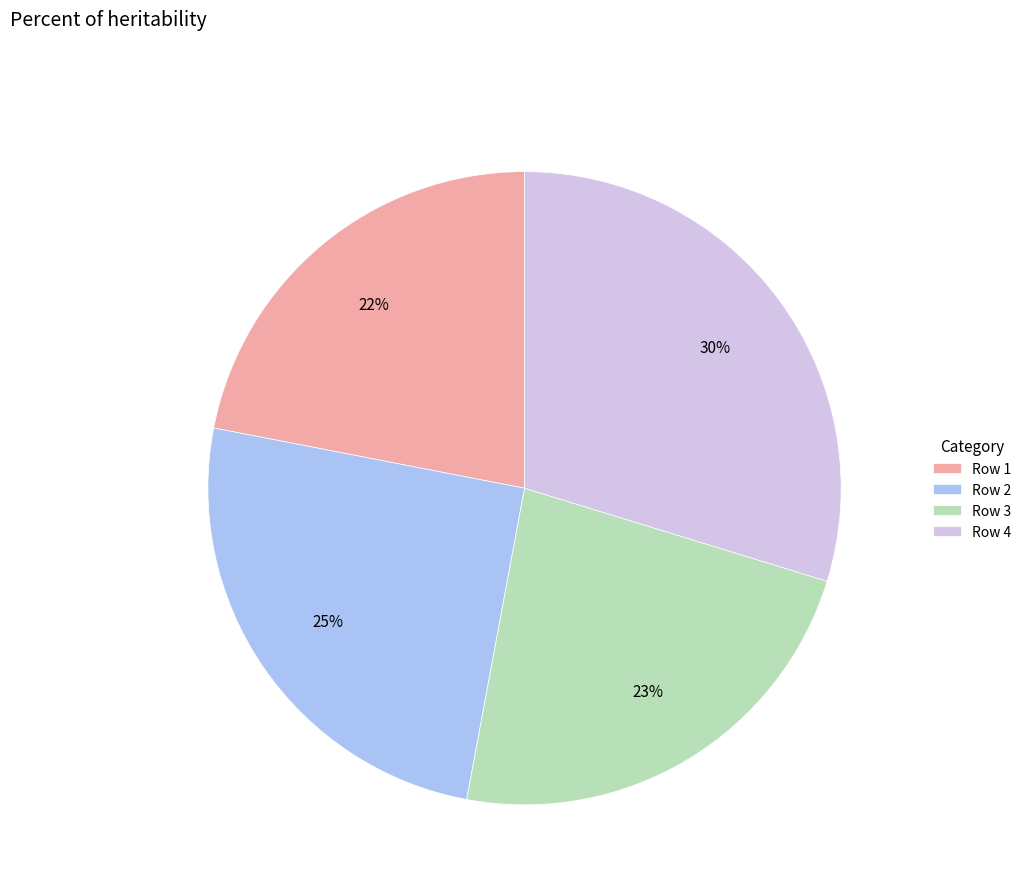

How many slices are in this pie chart?

4